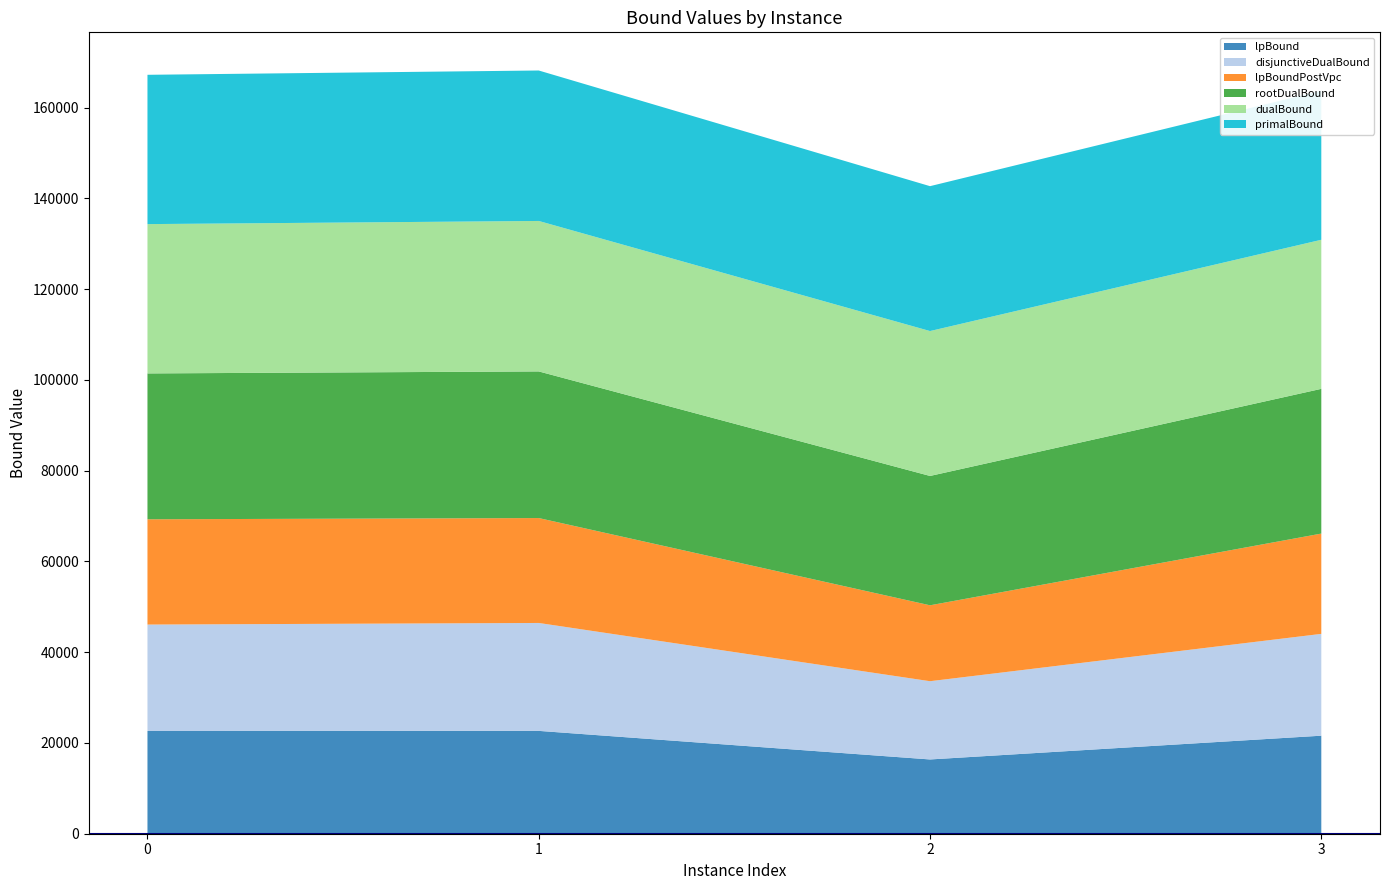

Reading left to right, what are all the values shown in this chart?

lpBound: 22640.4	22665.8	16368.7	21605.9
disjunctiveDualBound: 23457.3	23784.8	17243.9	22440.4
lpBoundPostVpc: 23201.8	23121.7	16731.2	22105.1
rootDualBound: 32149.4	32316.9	28507.9	31899.5
dualBound: 32906.6	33161.3	31933.6	32852.5
primalBound: 32906.9	33161.3	31933.9	32855.6